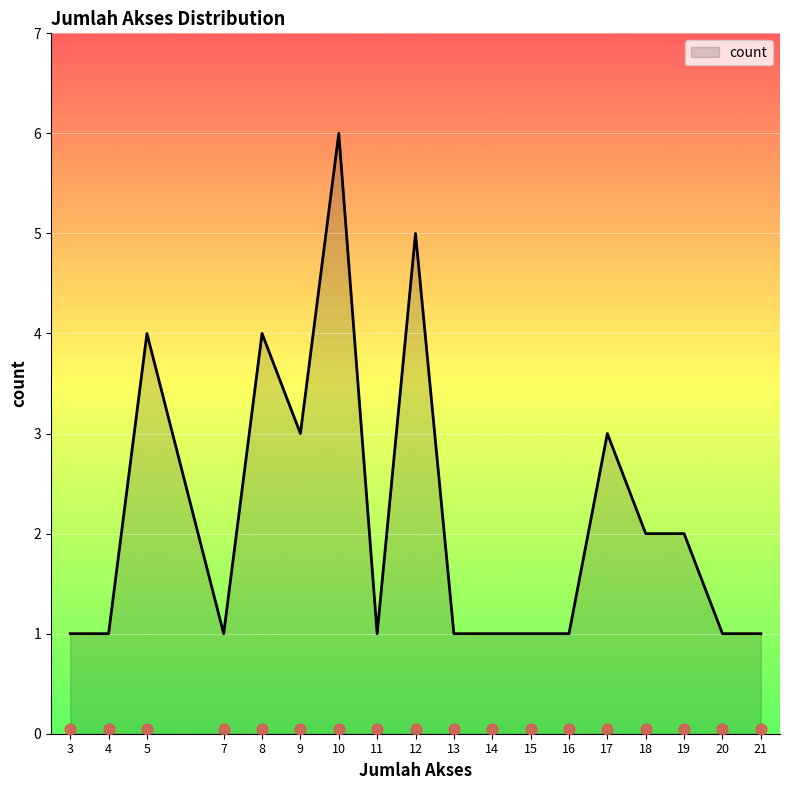

Approximately how many times larger is the value at 8 compared to 19?

2.0